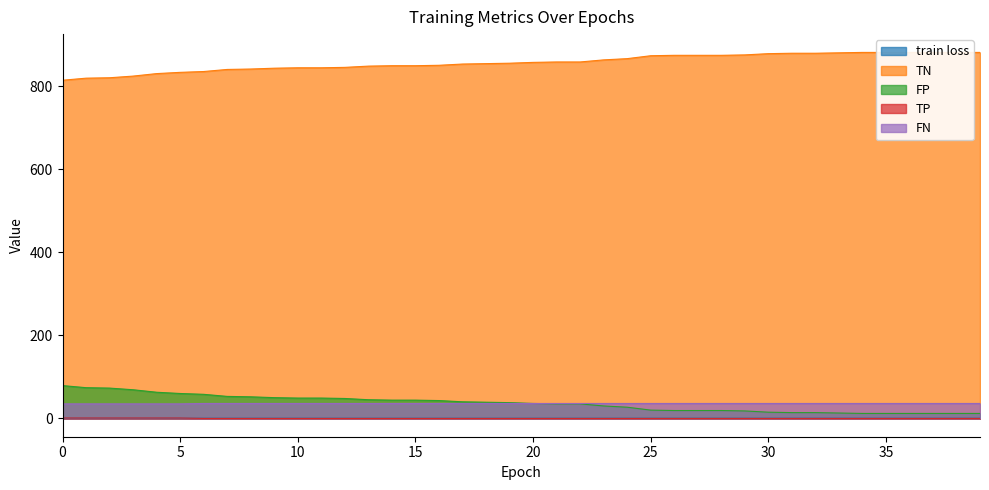

What is the spread (max minus min) of values at 31?

879.0